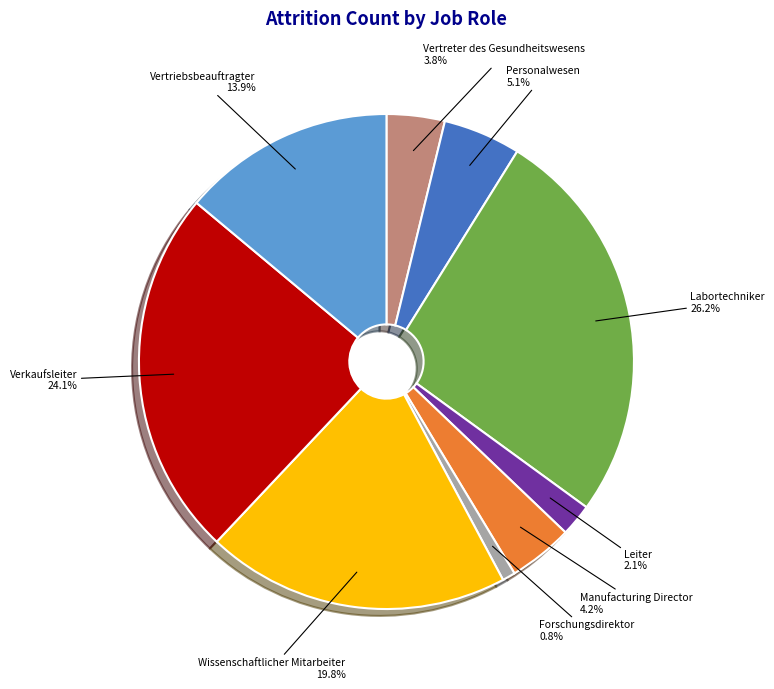

Is there a majority slice in this chart?

No